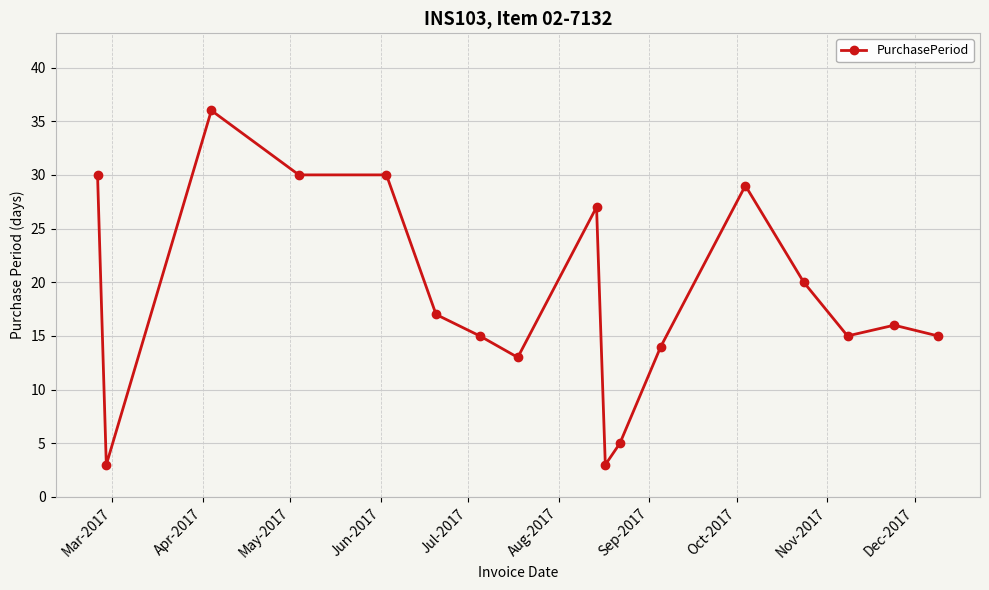

How many lines are shown in the chart?

1